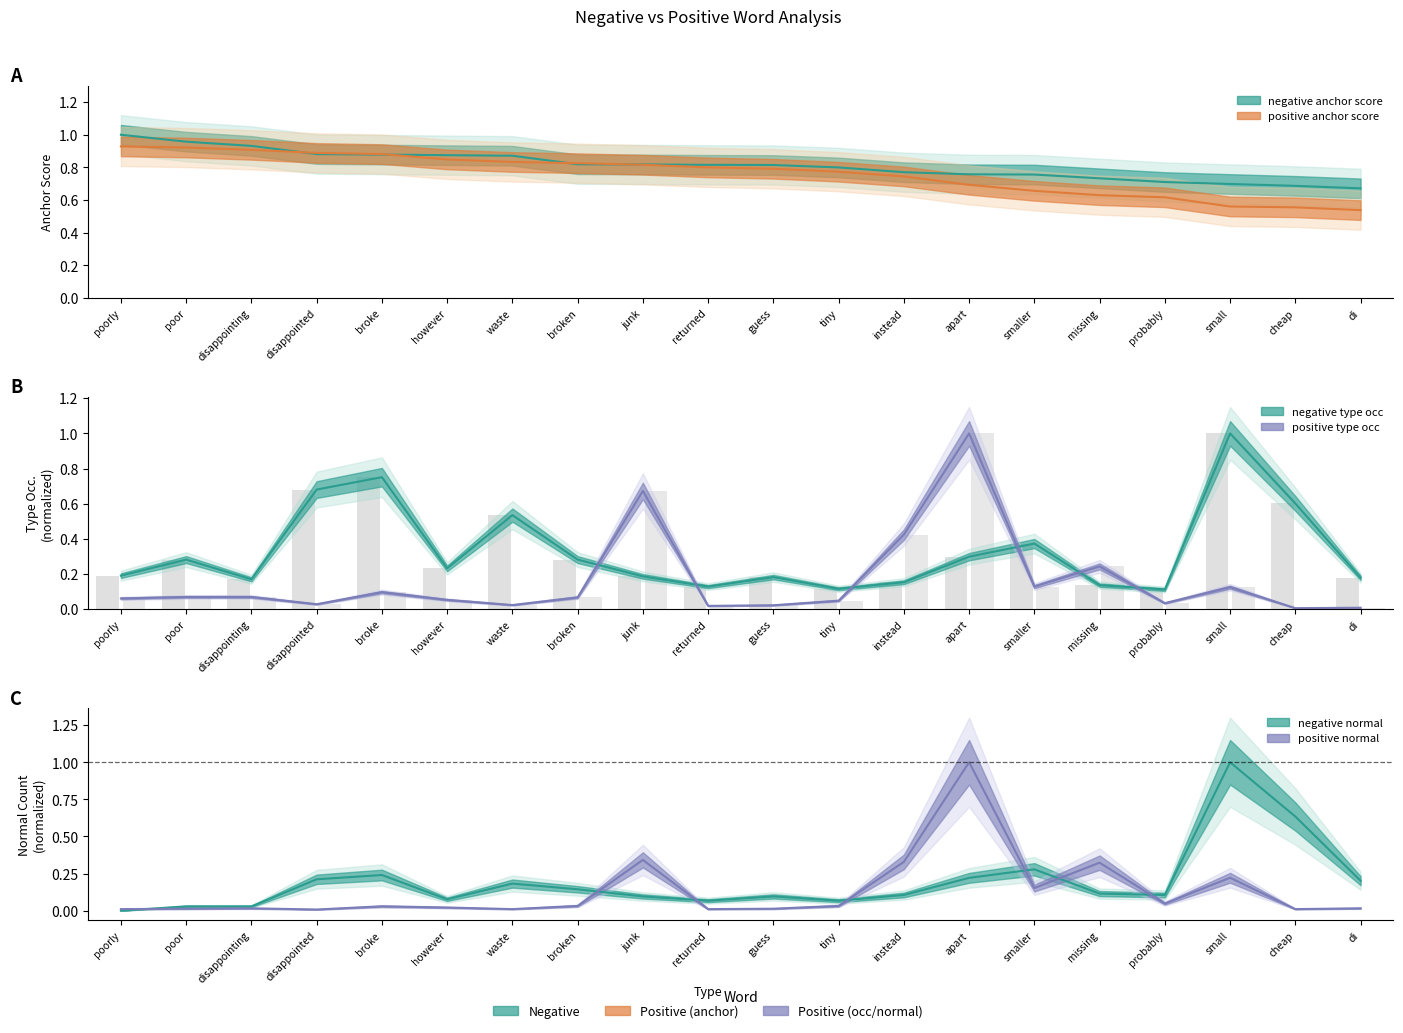

True or false: positive type occ has a value of 0.1 at small.

True